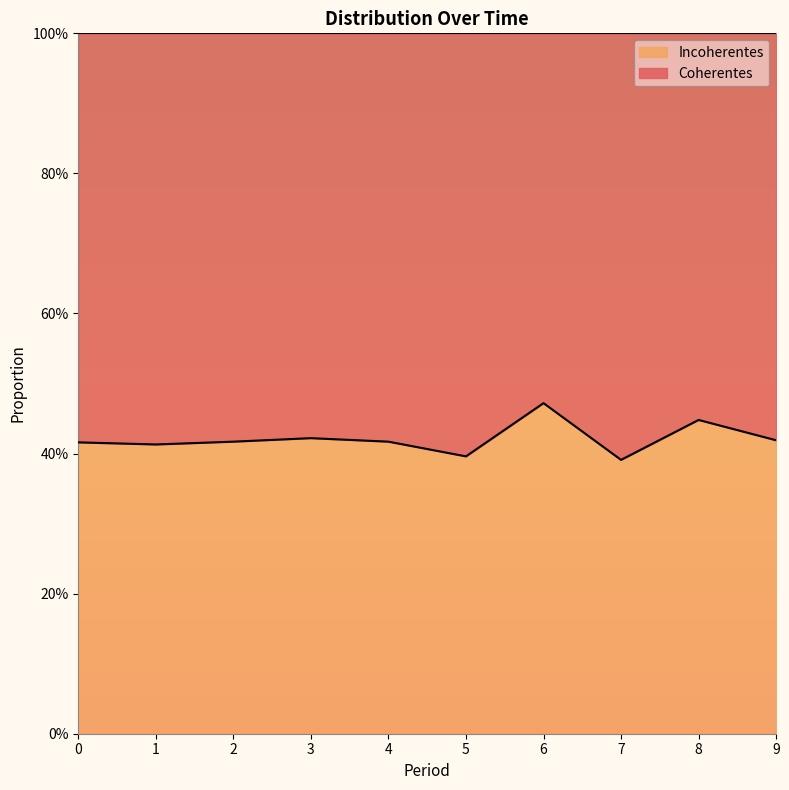

The chart shows a value of 0.4 at 0. True or false?

True